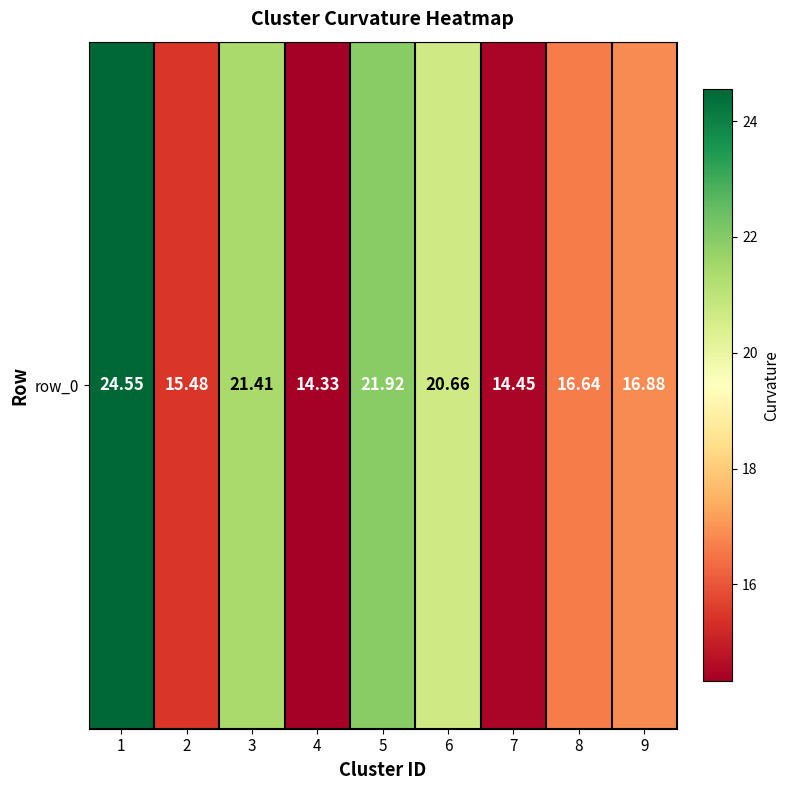

The value at 8 is 16.6. True or false?

True